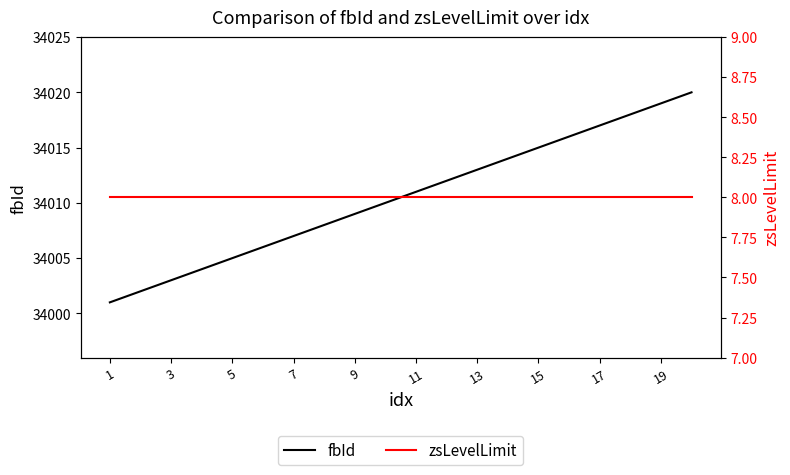

Reading left to right, transcribe all the data shown in this chart.

fbId: 34001	34002	34003	34004	34005	34006	34007	34008	34009	34010	34011	34012	34013	34014	34015	34016	34017	34018	34019	34020
zsLevelLimit: 8	8	8	8	8	8	8	8	8	8	8	8	8	8	8	8	8	8	8	8